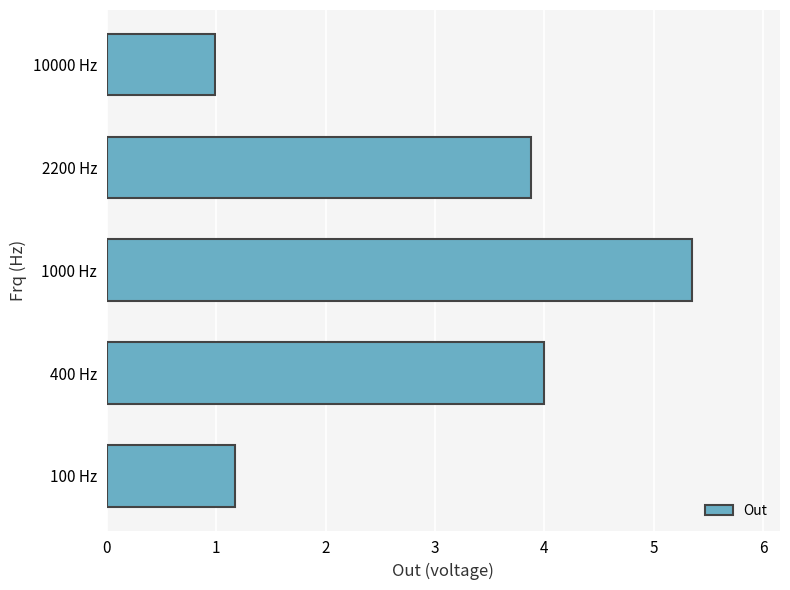

How many data points does each series have?

5